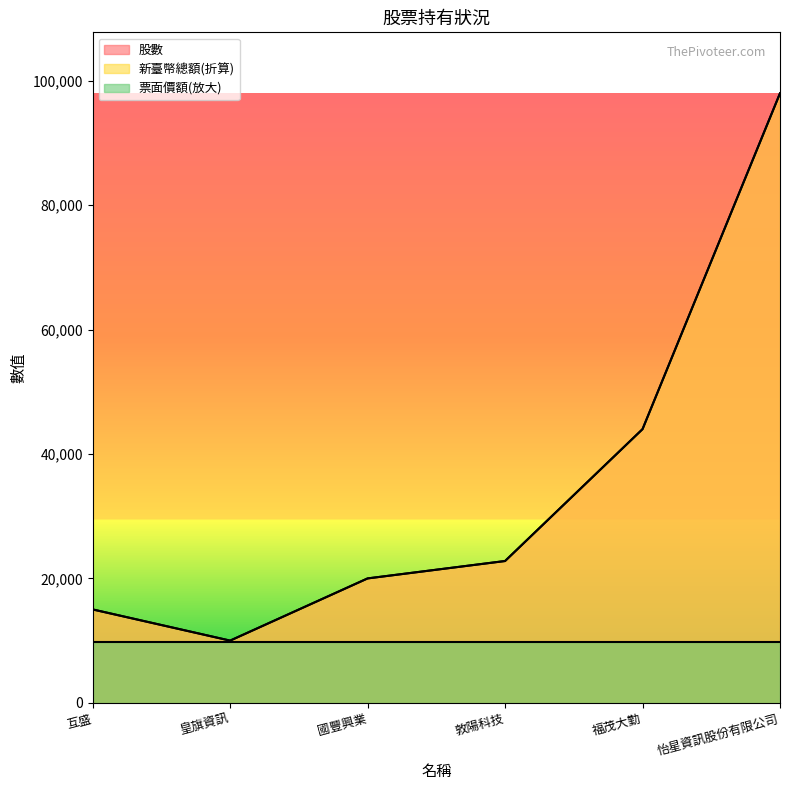

Which series changed the most between 互盛 and 國豐興業?

股數